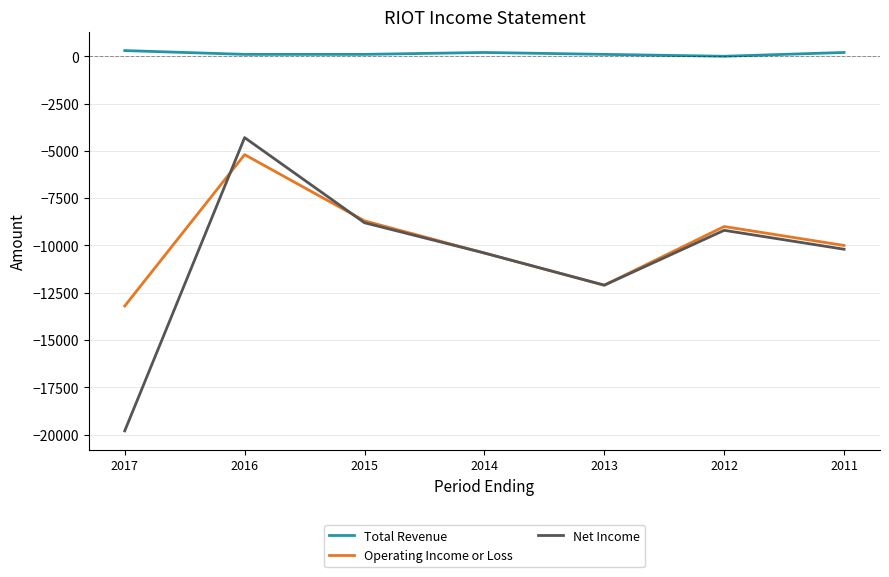

Is the value of Total Revenue at 2015 greater than the value of Operating Income or Loss at 2011?

Yes